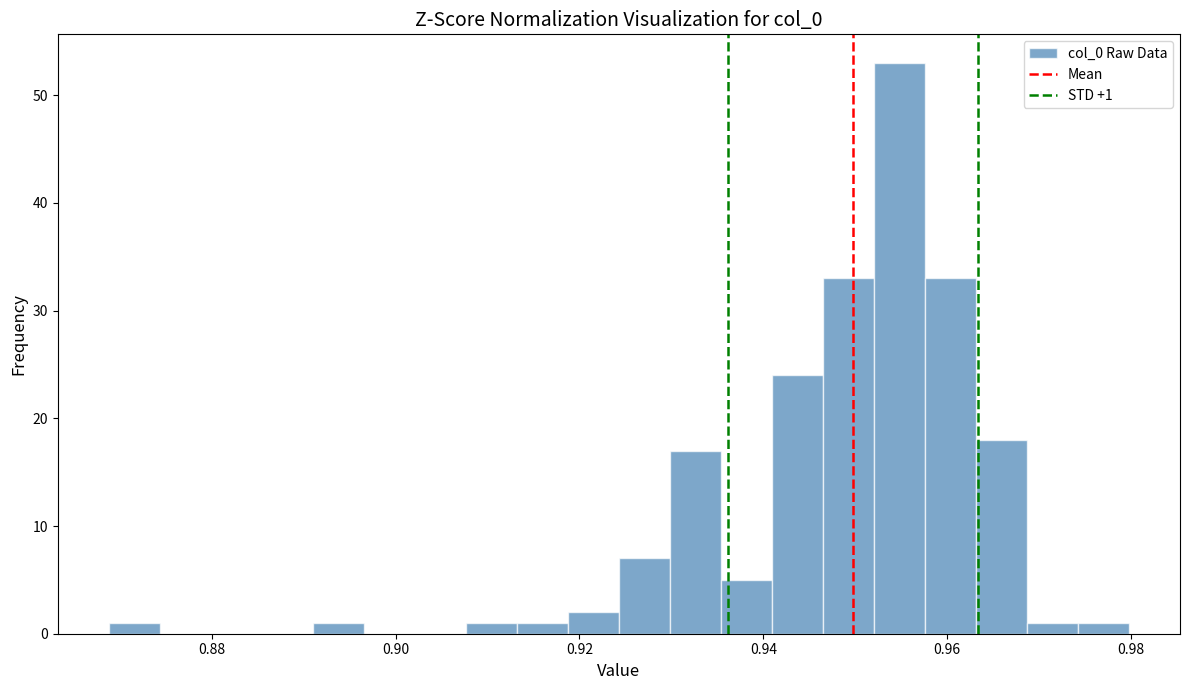

Read against the x-axis, roughly where is the centre of the tallest bar?

0.954